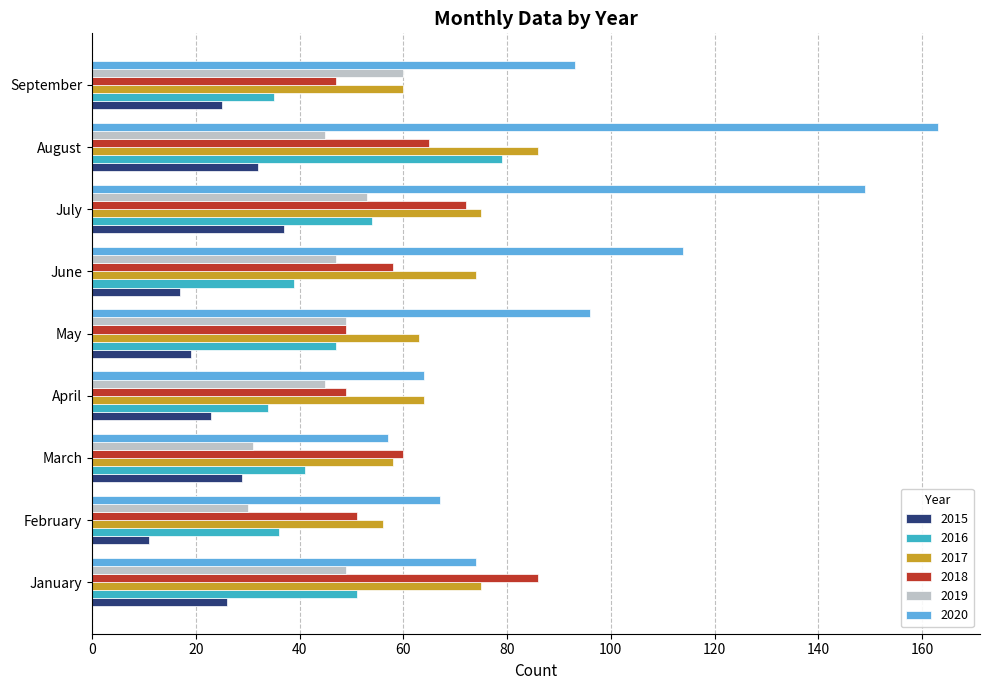

Which category has the highest value across all series?

August